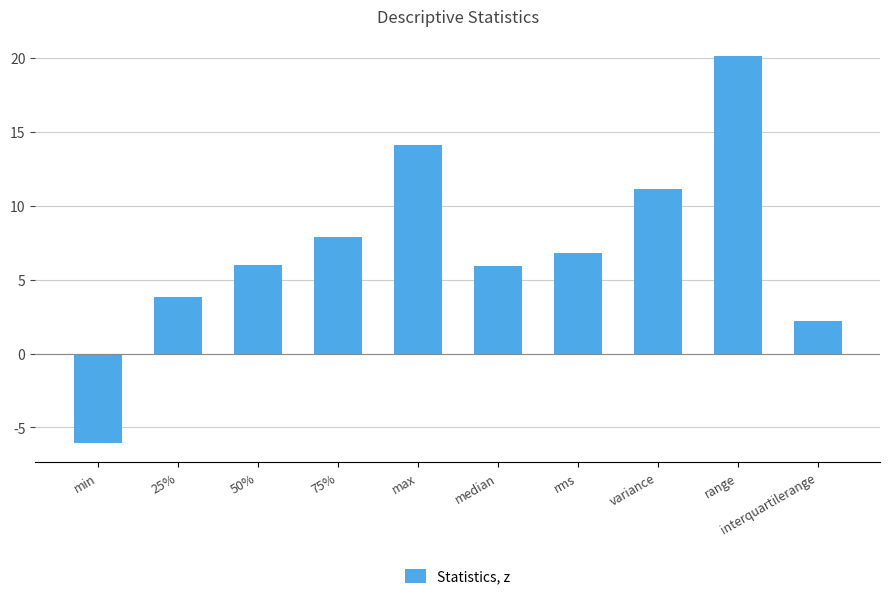

The chart shows a value of 4.4 at 75%. True or false?

False